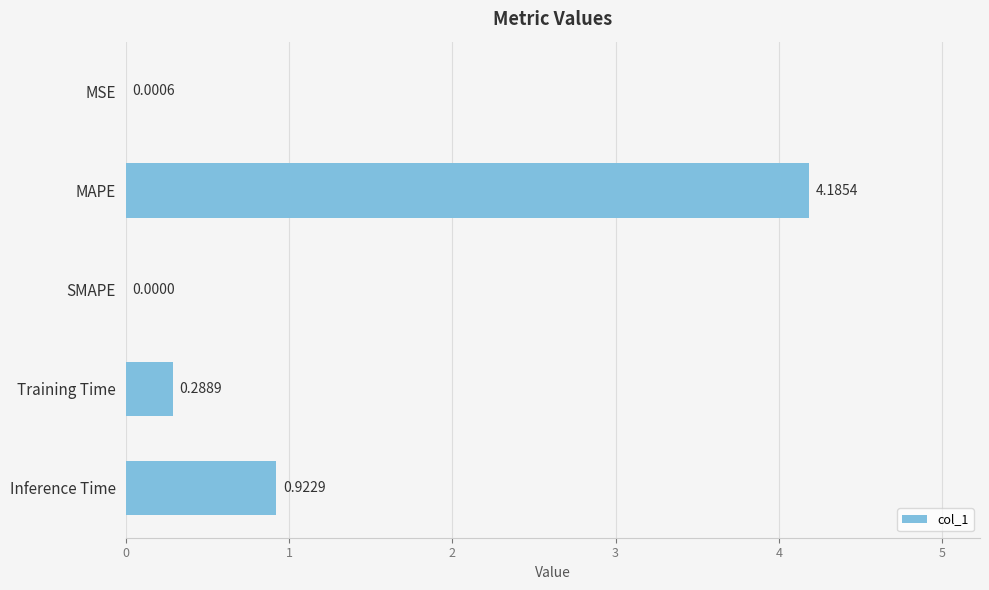

At which label is the value closest to 2?

Inference Time